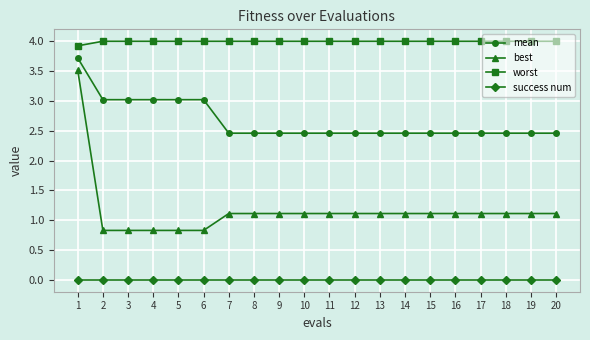

What is the sum of all worst values?

79.9